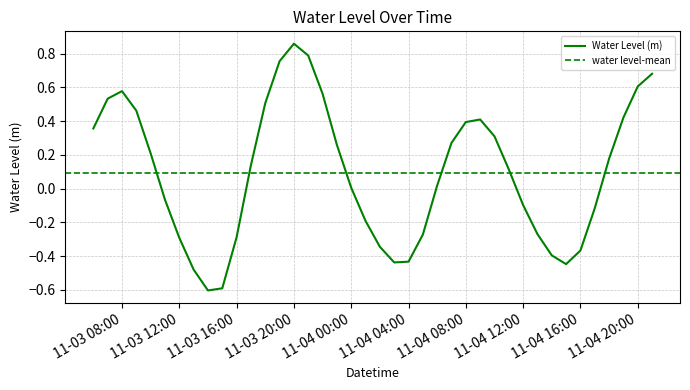

Reading right to left, extract all data points from this chart.

0.7	0.6	0.4	0.2	-0.1	-0.4	-0.4	-0.4	-0.3	-0.1	0.1	0.3	0.4	0.4	0.3	0.0	-0.3	-0.4	-0.4	-0.3	-0.2	0.0	0.3	0.6	0.8	0.9	0.8	0.5	0.1	-0.3	-0.6	-0.6	-0.5	-0.3	-0.1	0.2	0.5	0.6	0.5	0.4